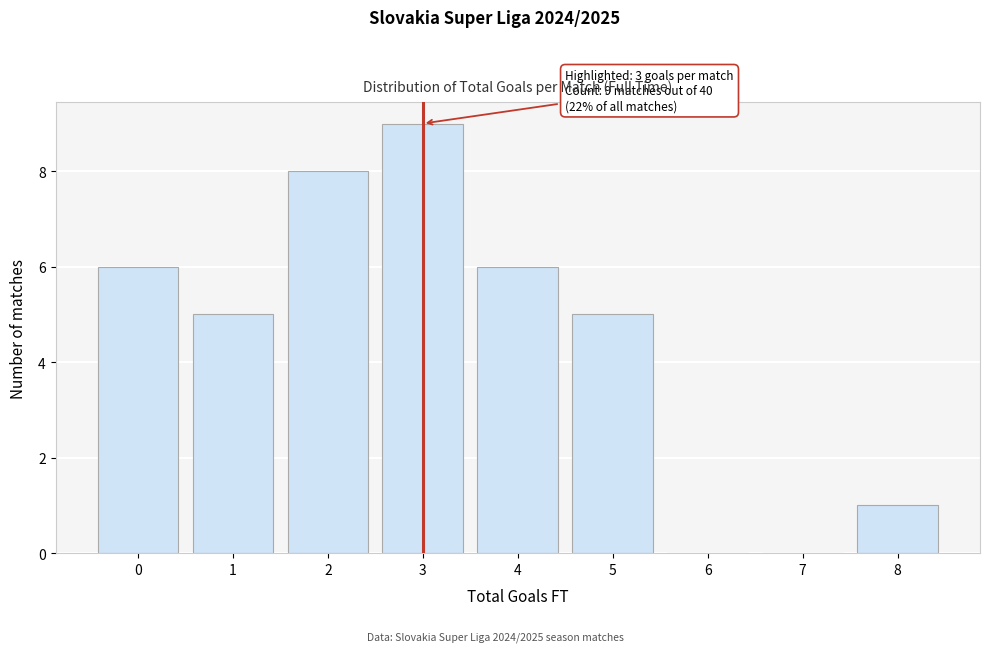

Over which range of the x-axis is the bar tallest?

2.5 to 3.5